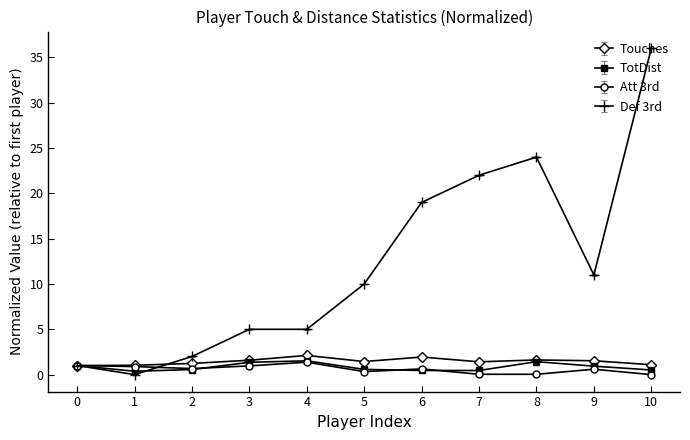

At which category is the sum across all series the highest?

10